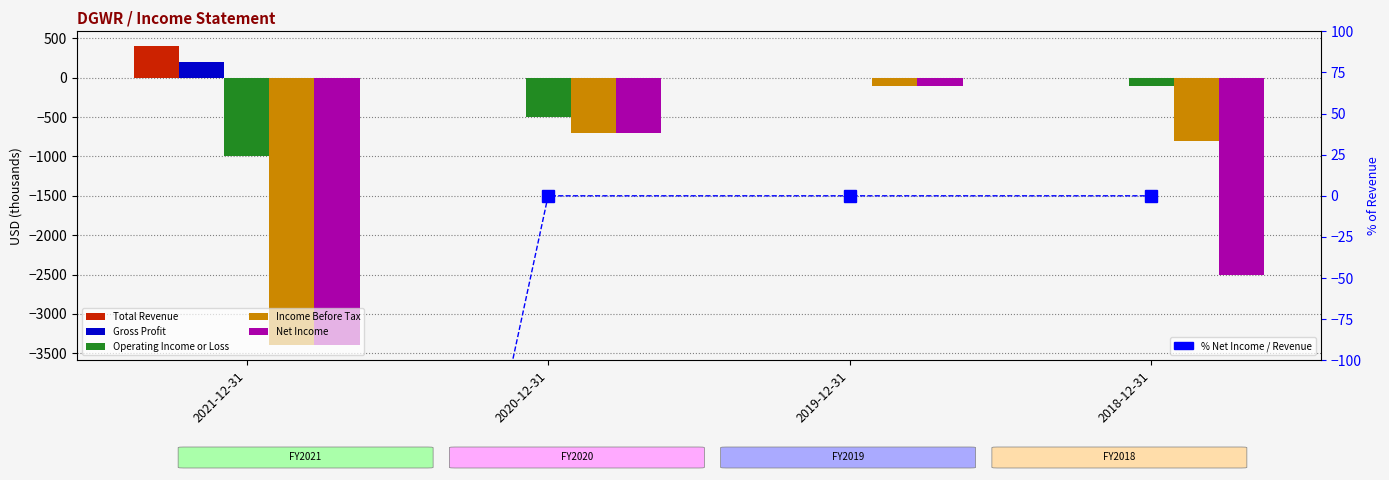

What is the label of the 1st bar from the left?

2021-12-31